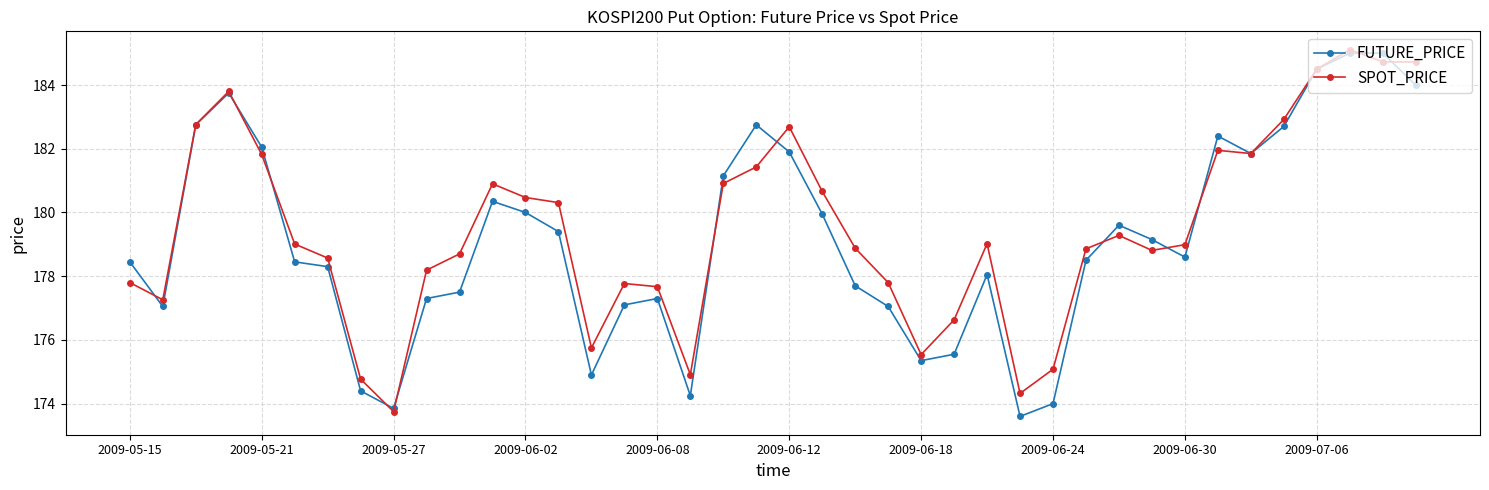

True or false: SPOT_PRICE has more than 0 points higher than both neighbors.

True